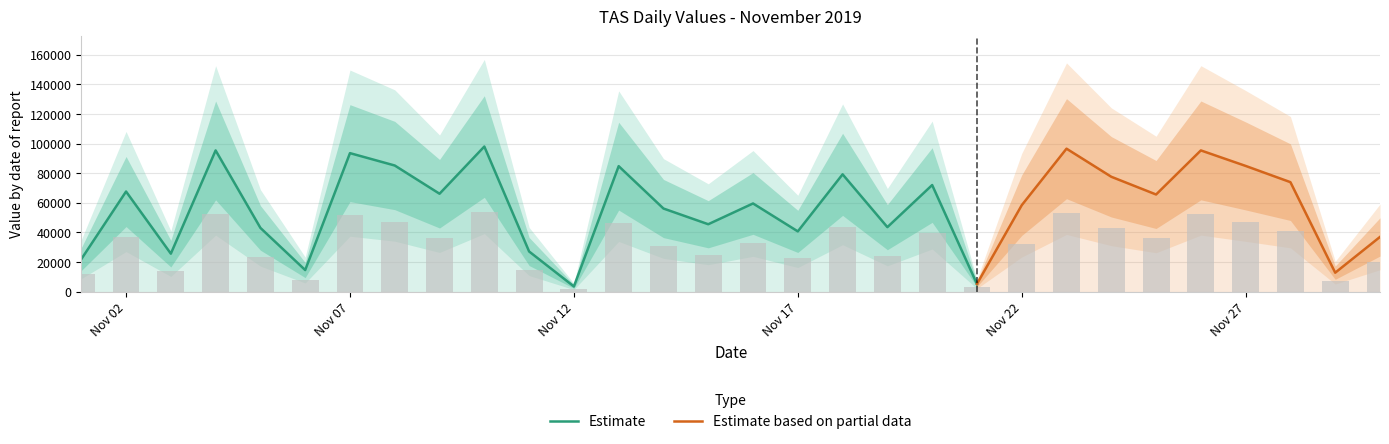

What is the difference between the values at 2019/11/04 and 2019/11/14?

21594.1